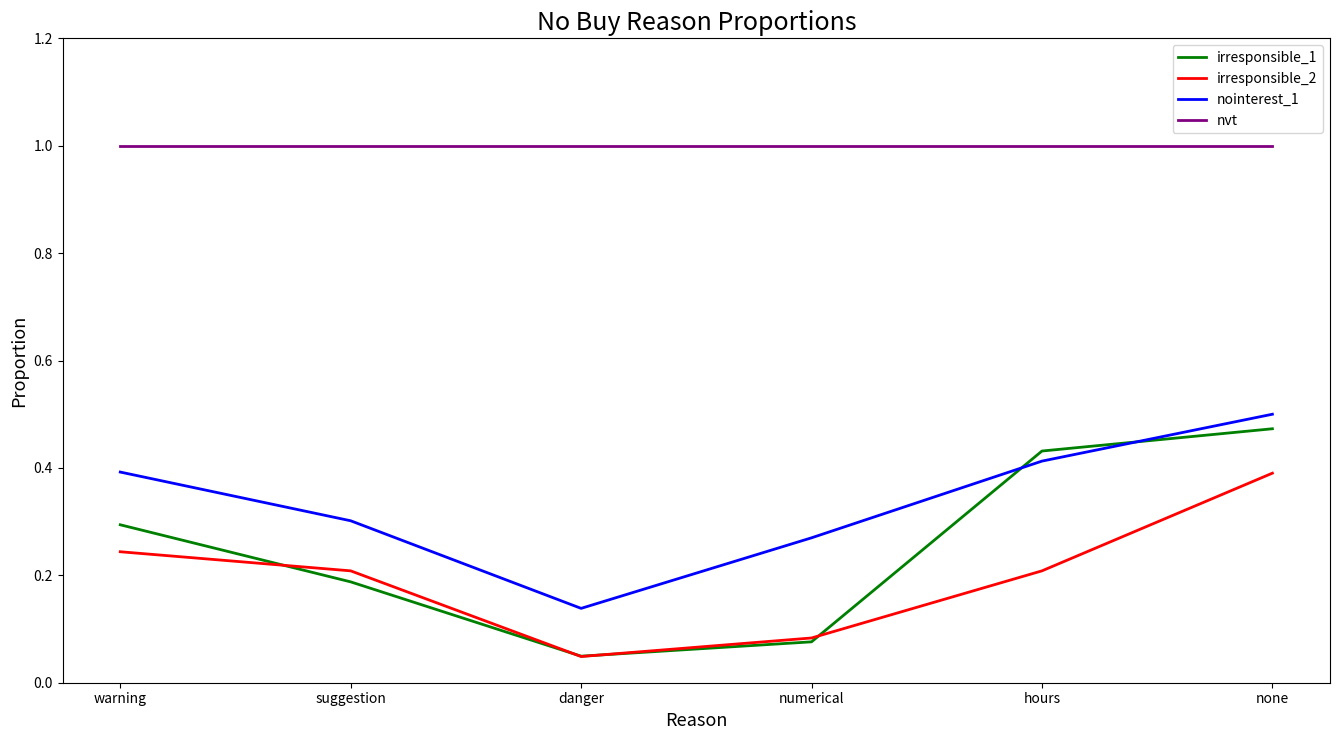

Count the nointerest_1 values in the range 0 to 1.

6